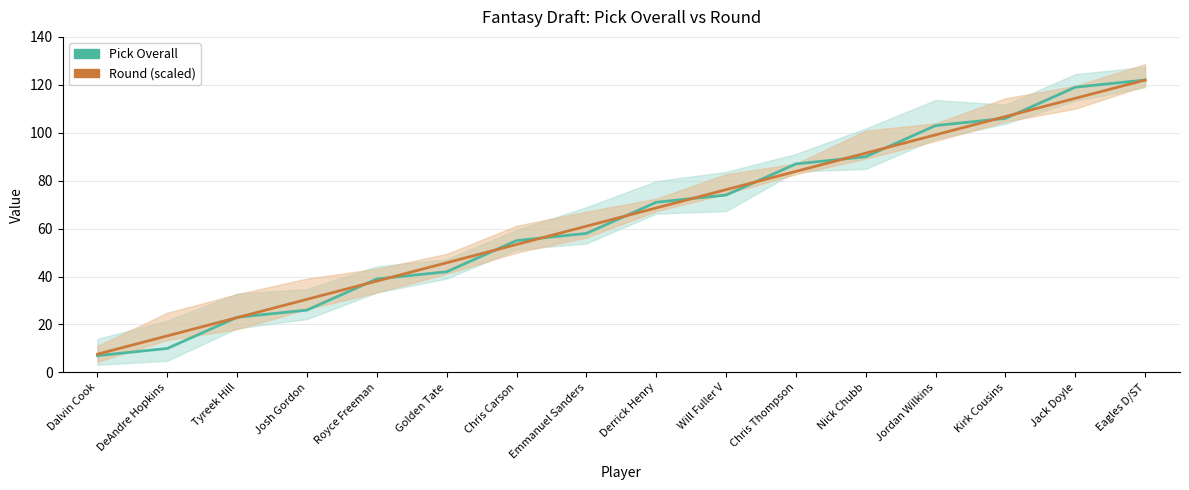

Does the chart have visible grid lines?

Yes